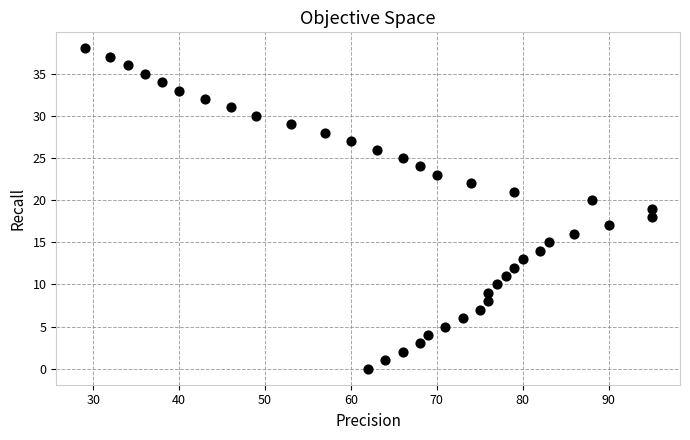

What is the range of X values (max minus min)?

66